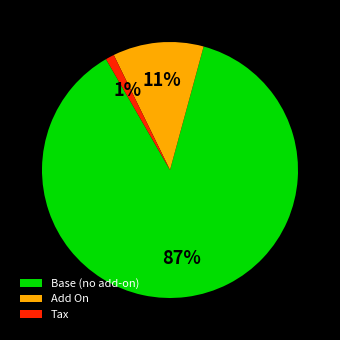

Does Base (no add-on) account for over 50% of the chart?

Yes